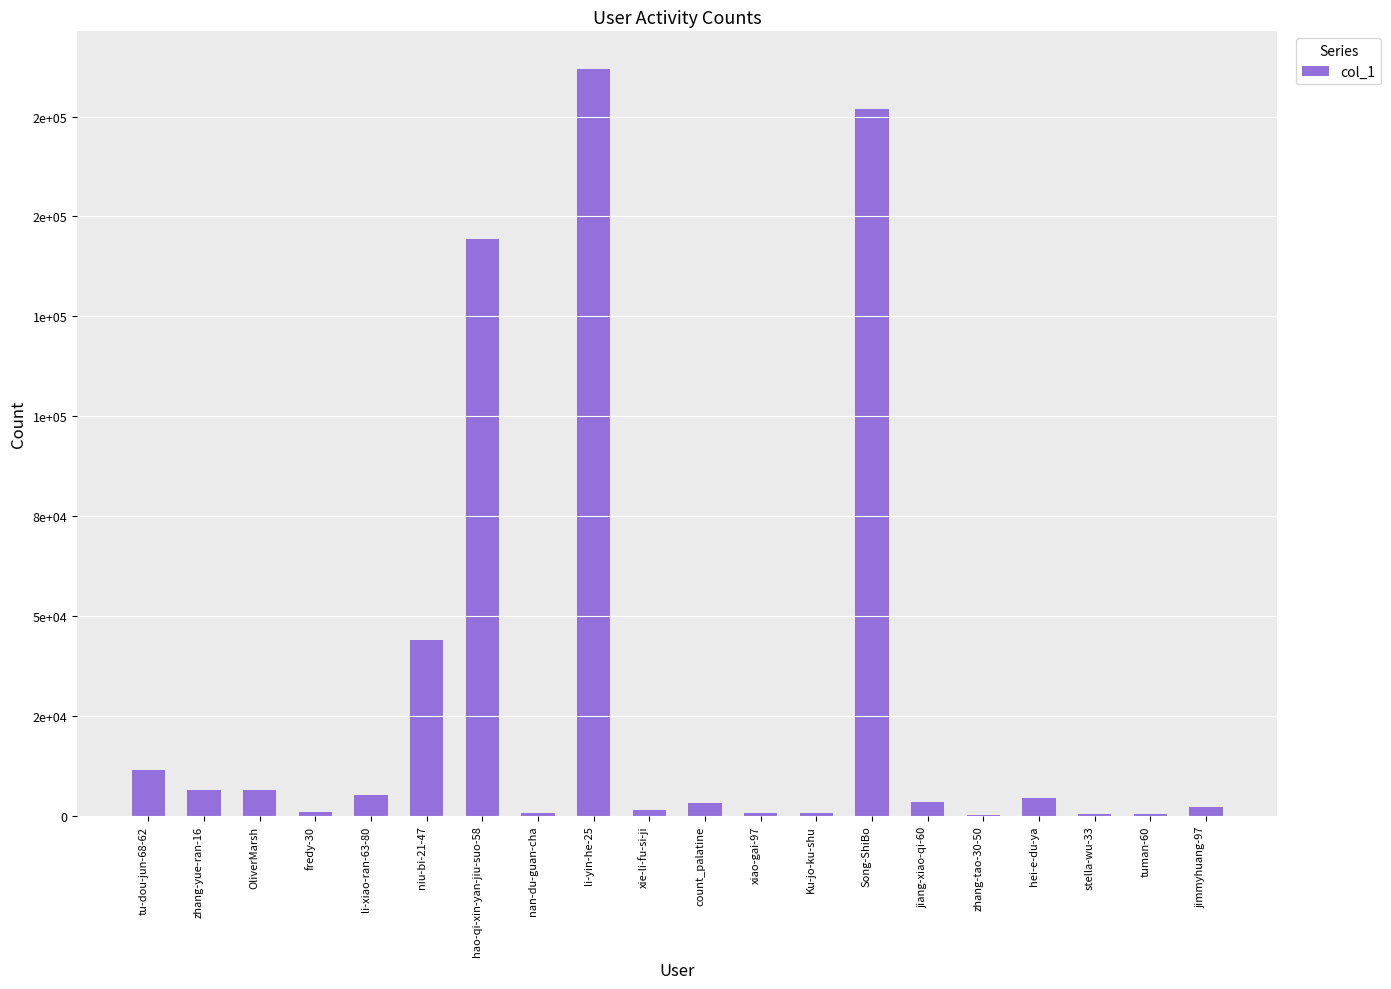

Which category has the lowest value across all series?

zhang-tao-30-50